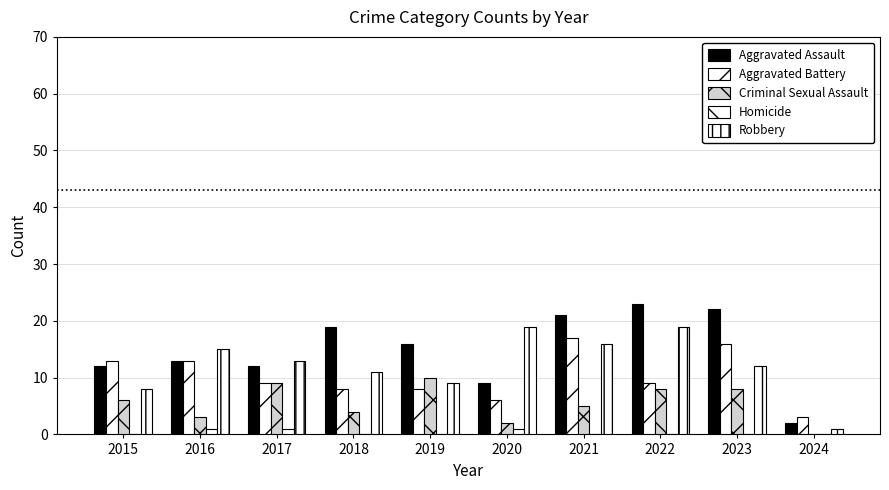

Are the bars horizontal?

No